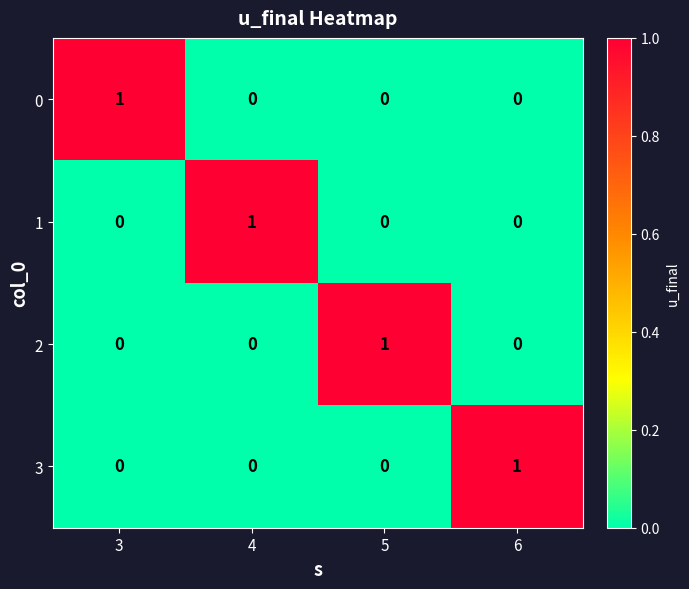

At how many categories does at least one series exceed 0?

4